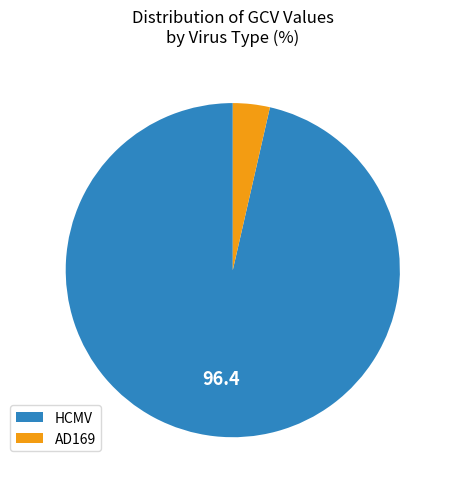

Which category has the biggest portion of the pie?

HCMV